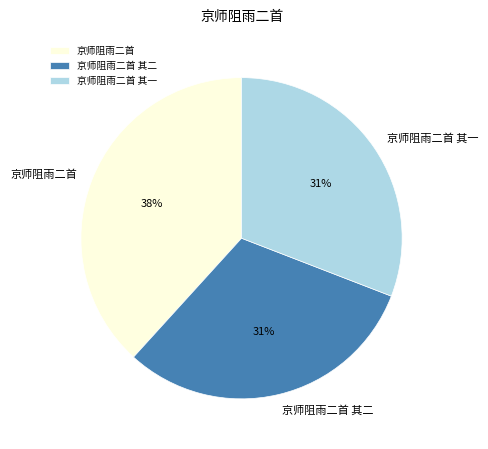

Does any single category account for the majority?

No